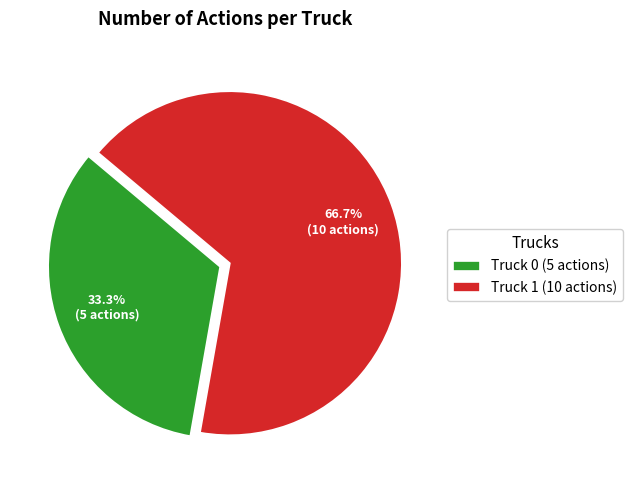

What percentage is NOT represented by Truck 1?

33.3%